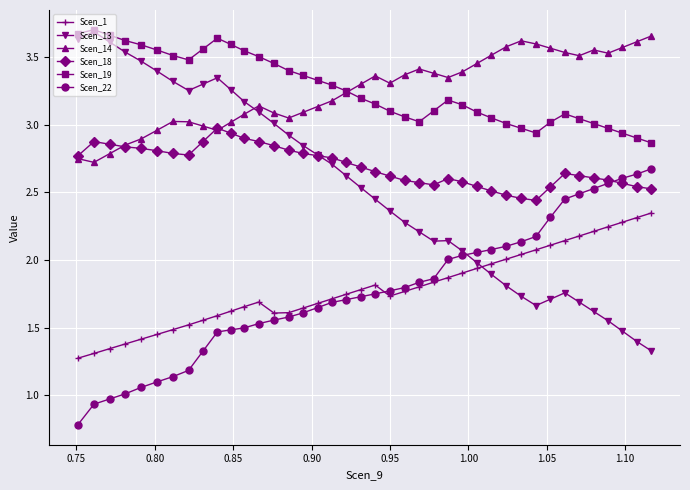

True or false: Scen_18 and Scen_1 intersect in this chart.

False